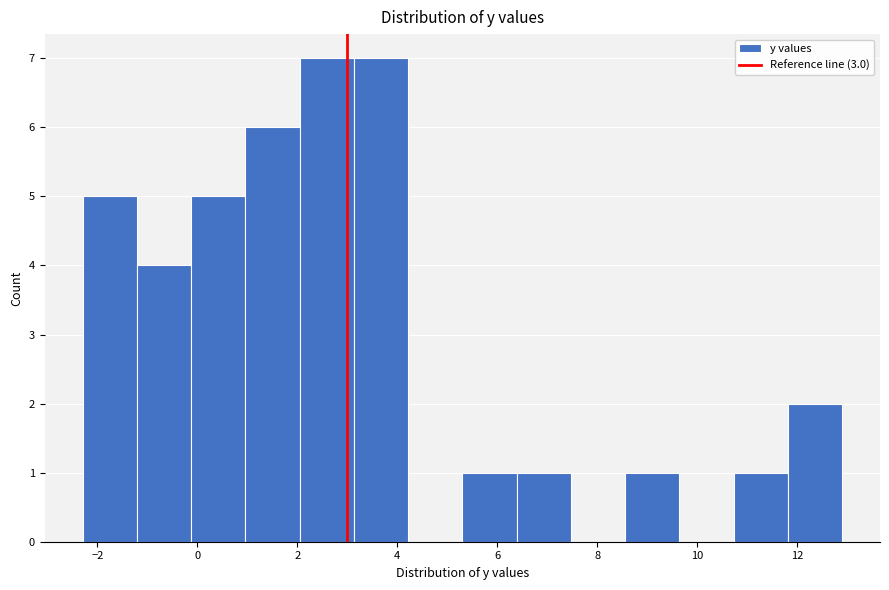

Reading left to right, list every bar in this chart as the range it spans on the x-axis followed by its height. Neither the bar edges nor the heights are printed on the chart, so give them approximately, as read against the axes.

-2.2 to -1.2: 5
-1.2 to -0.2: 4
-0.2 to 1.0: 5
1.0 to 2.0: 6
2.0 to 3.2: 7
3.2 to 4.2: 7
4.2 to 5.4: 0
5.4 to 6.4: 1
6.4 to 7.4: 1
7.4 to 8.6: 0
8.6 to 9.6: 1
9.6 to 10.8: 0
10.8 to 11.8: 1
11.8 to 13.0: 2